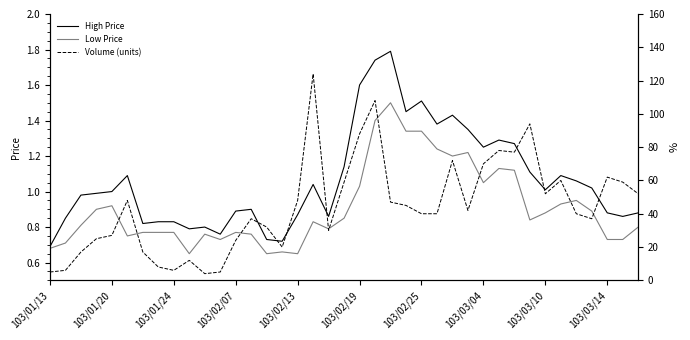

Rank the series at 22 from lowest to highest value.

Low Price, High Price, Volume (units)